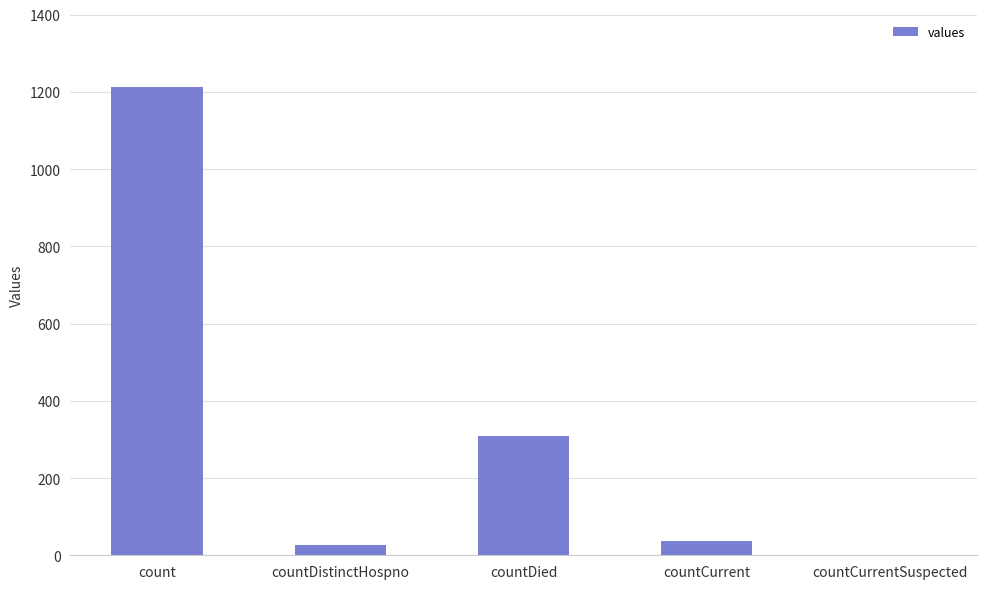

The chart shows a value of 1213 at count. True or false?

True